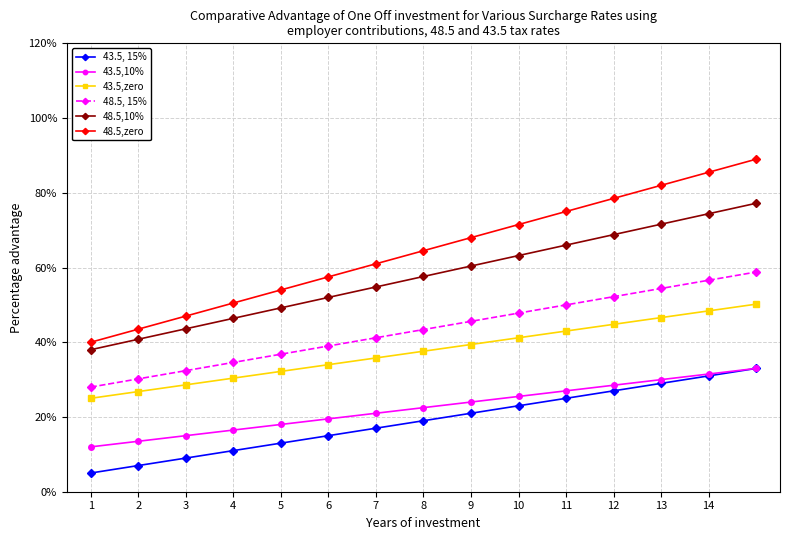

How many categories are shown in the chart?

15